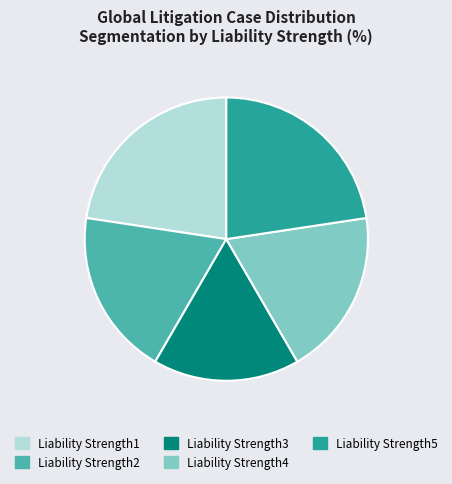

Is there a majority slice in this chart?

No